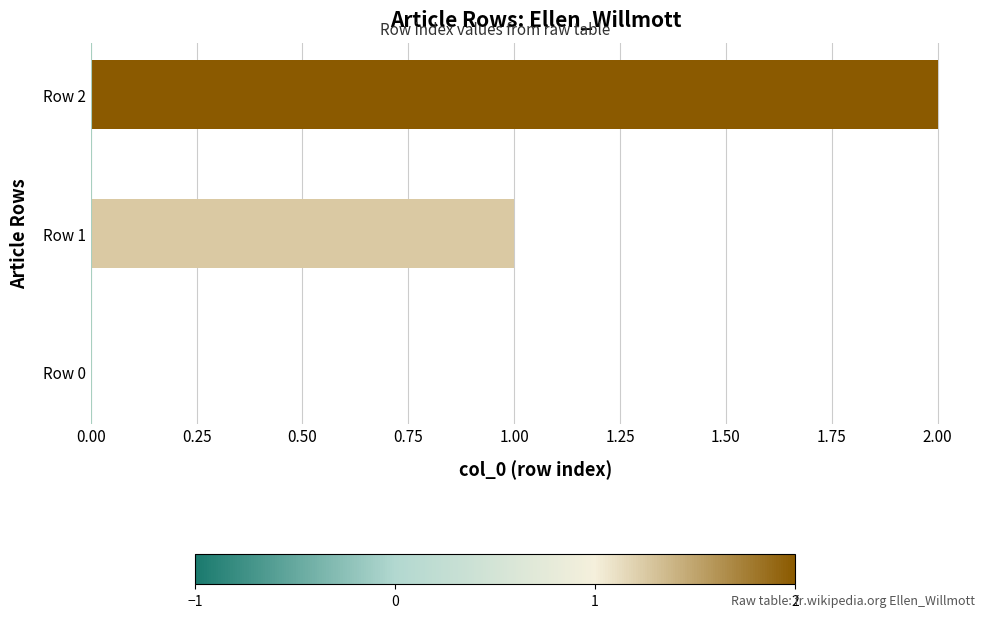

Is it true that the value at Row 2 is 1?

False